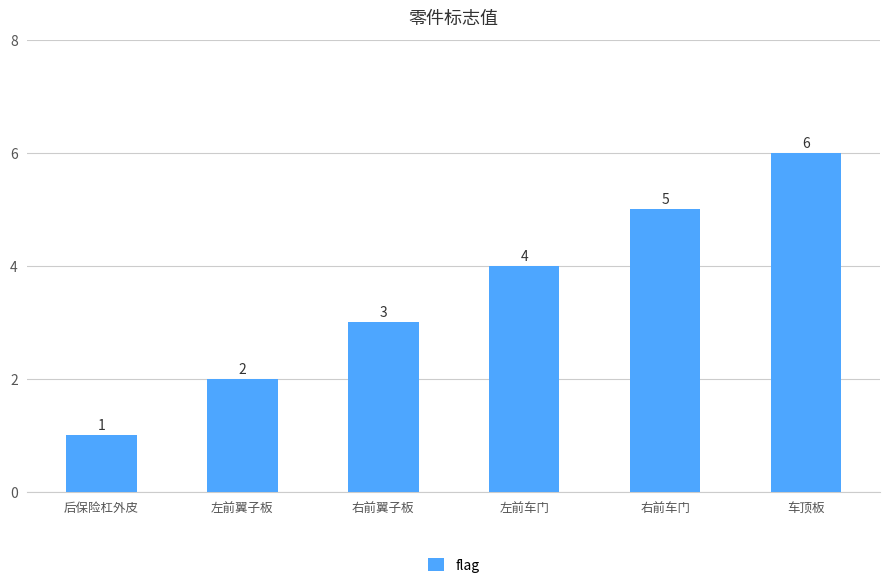

How many categories are shown in the chart?

6